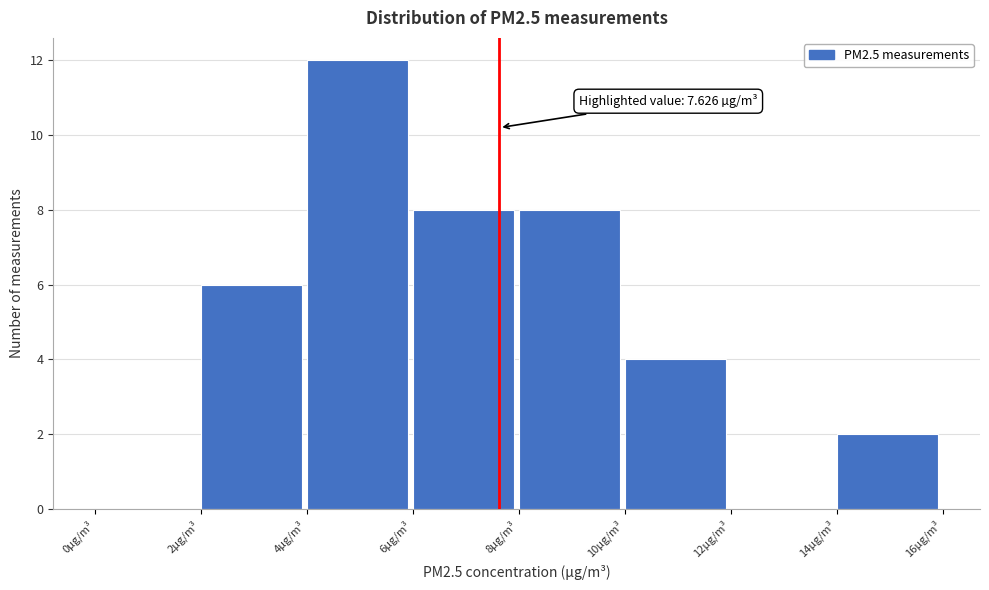

Over which range of the x-axis is the bar tallest?

4 to 6